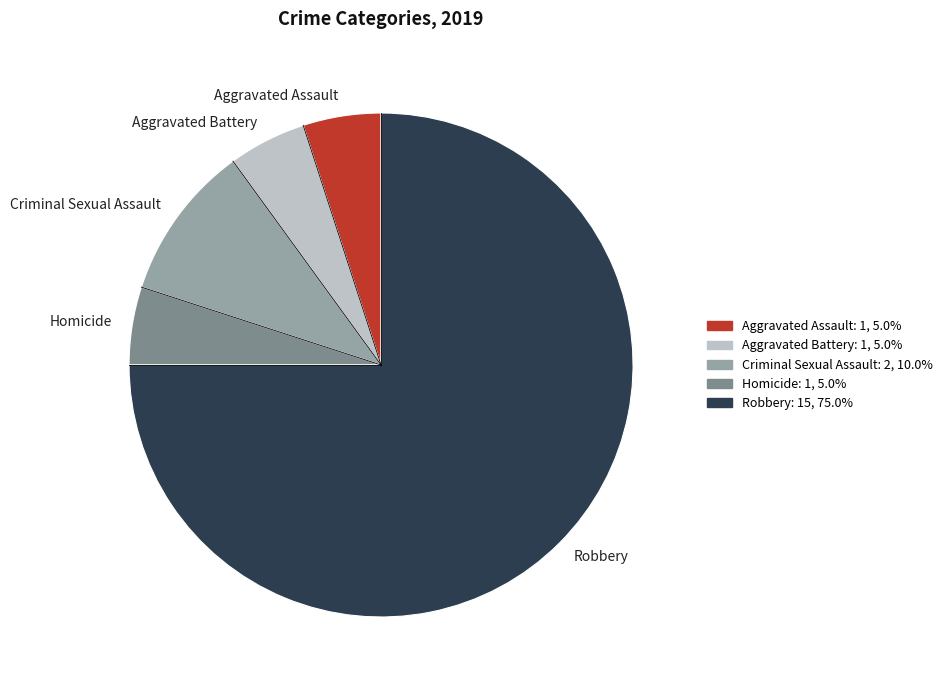

Does Robbery represent more than half of the total?

Yes